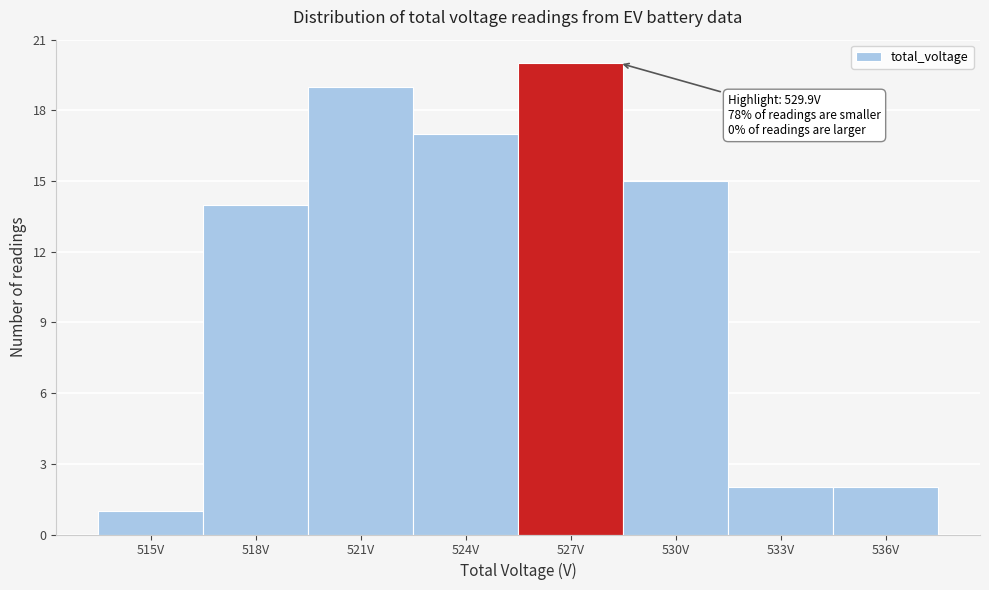

Reading left to right, what are all the values shown in this chart?

515V=1	518V=14	521V=19	524V=17	527V=20	530V=15	533V=2	536V=2